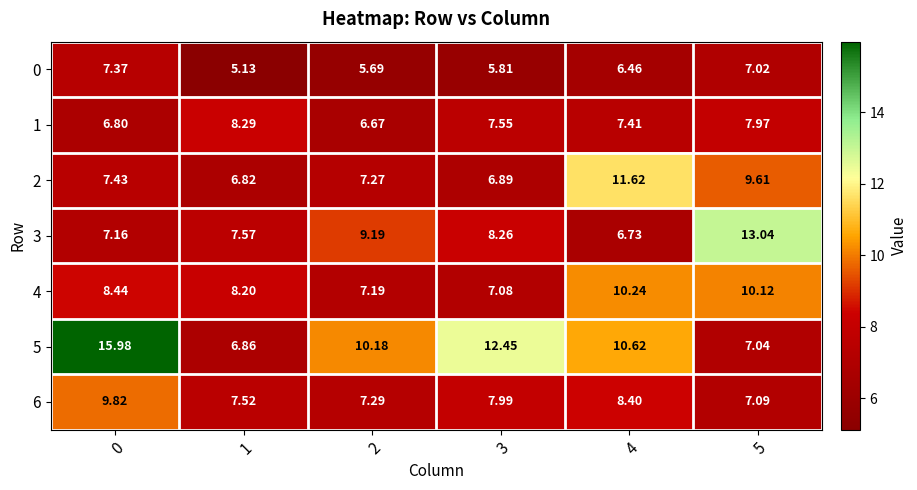

Is the value of 6 at 0 greater than the value of 1 at 0?

Yes